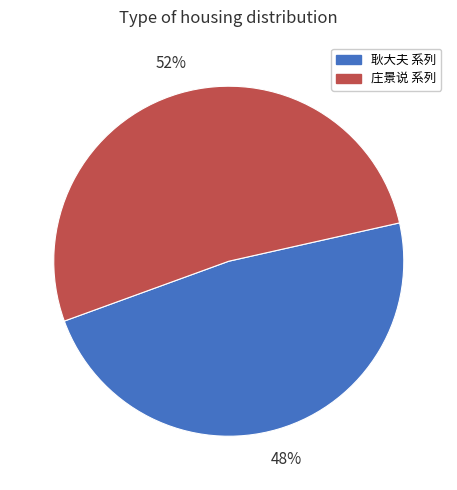

How many segments does this pie chart have?

2